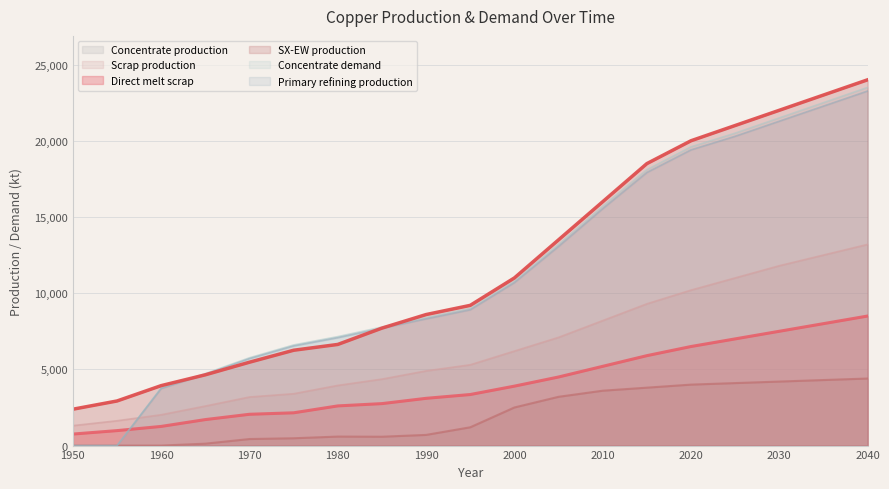

What is the difference between the maximum and minimum values in the Concentrate production series?

21614.3